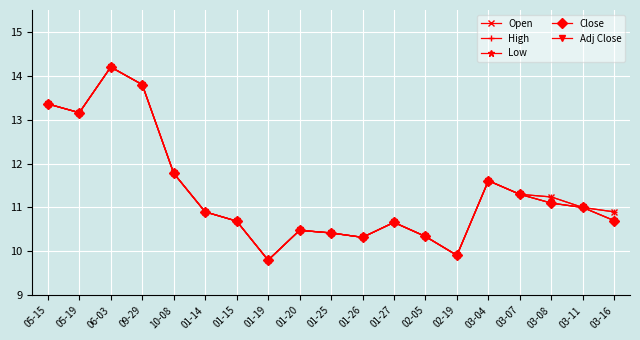

Is this an area chart (filled region under the line)?

No